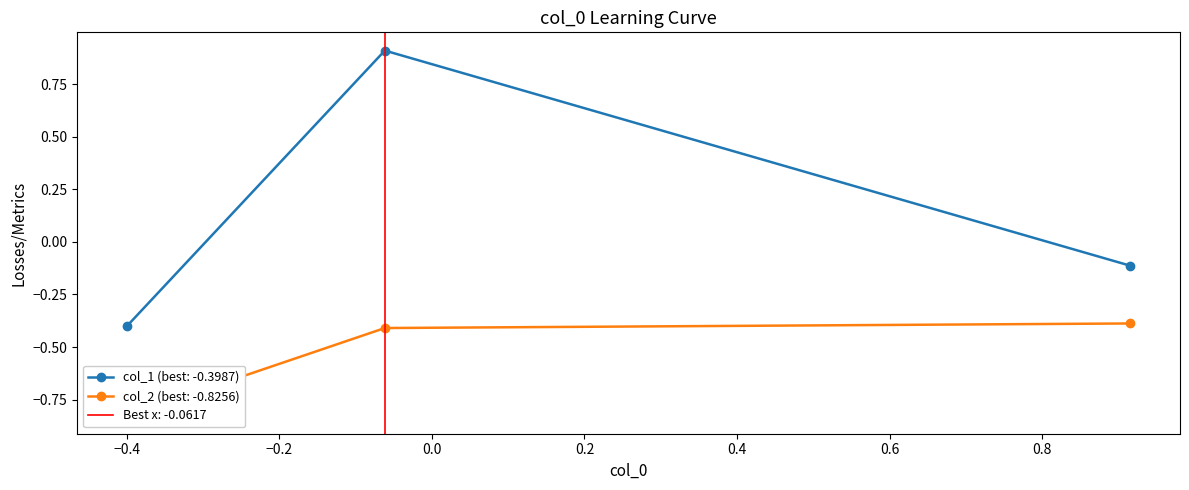

What is the lowest value of the col_1 (best: -0.3987) series?

-0.4